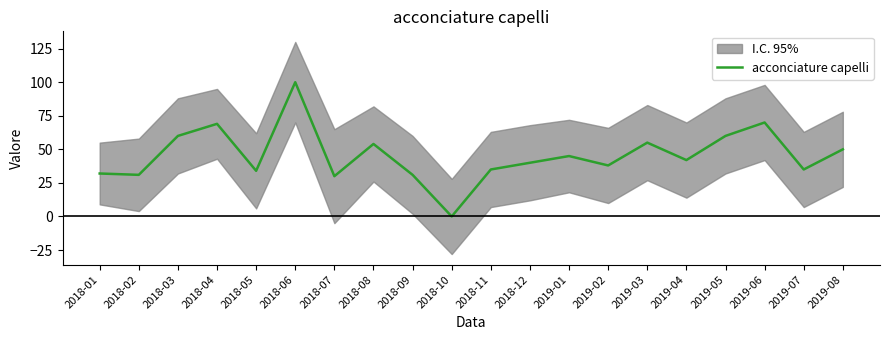

How many points are higher than both their immediate neighbors (excluding endpoints)?

6